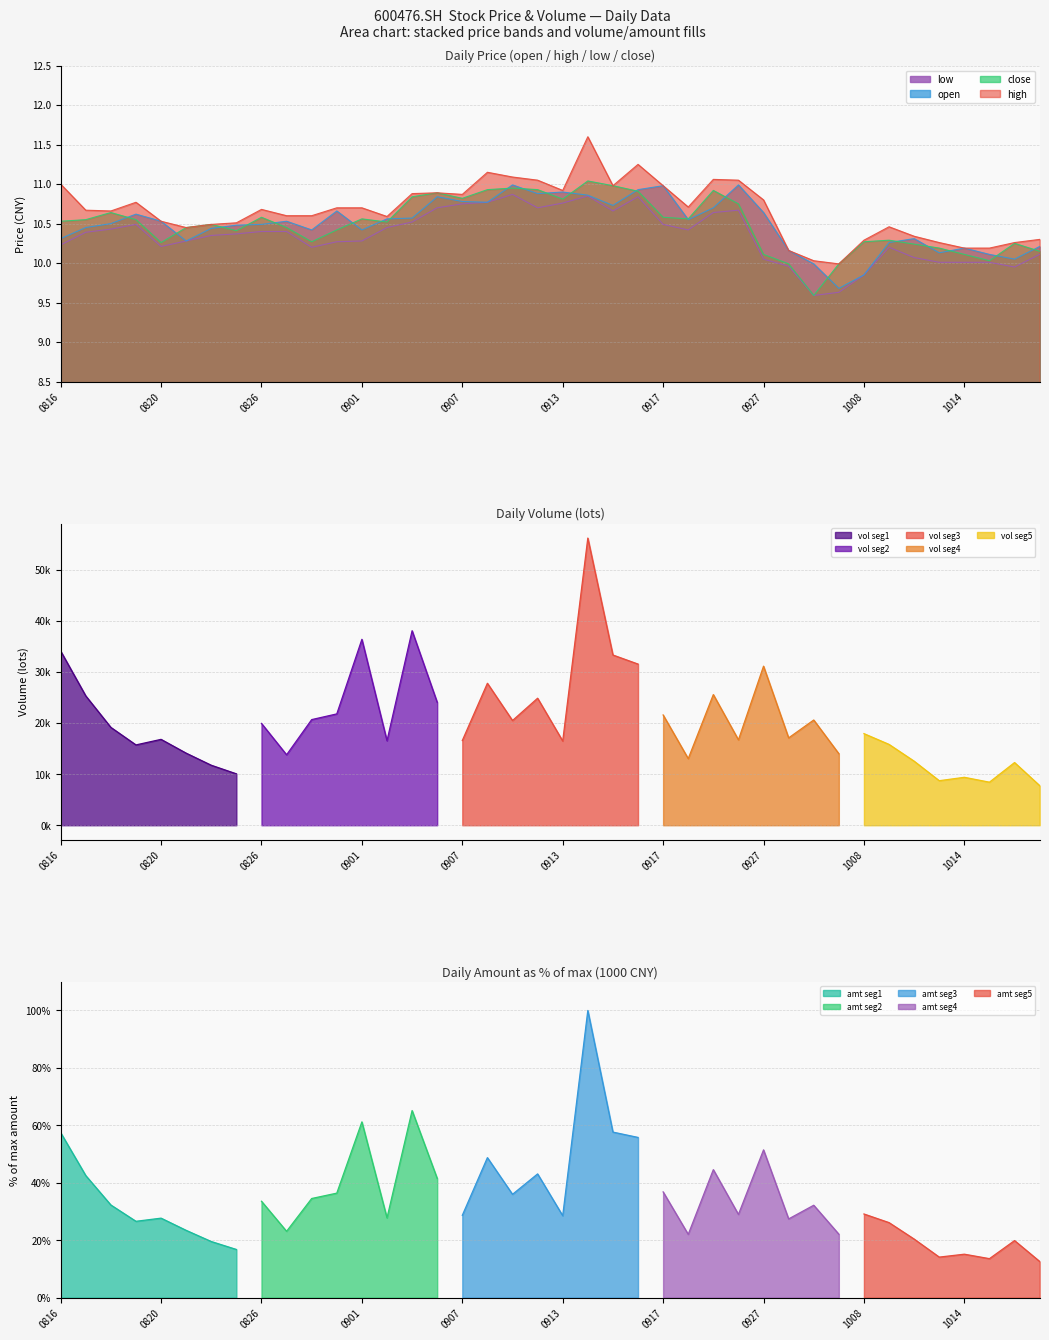

What is the maximum value for close?

11.0